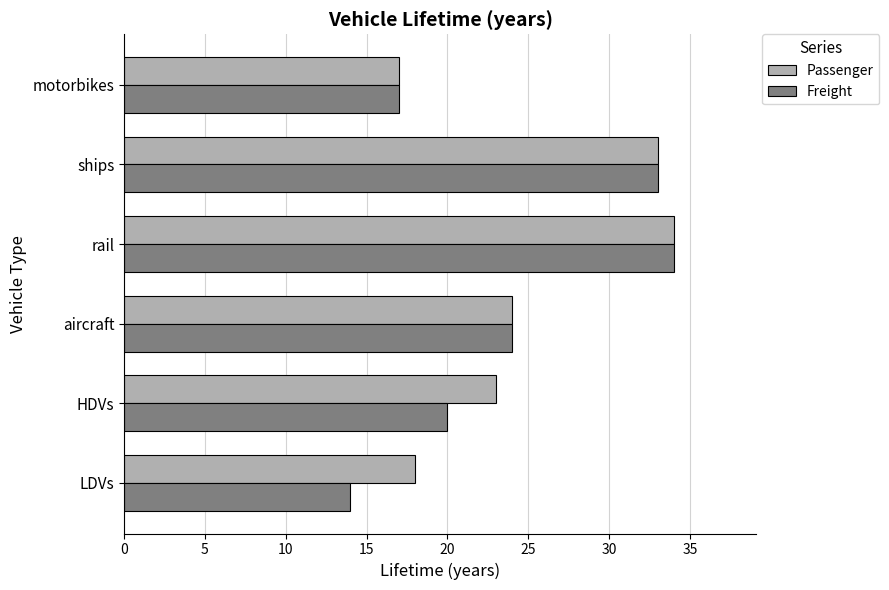

Which label corresponds to the largest value in the chart?

rail